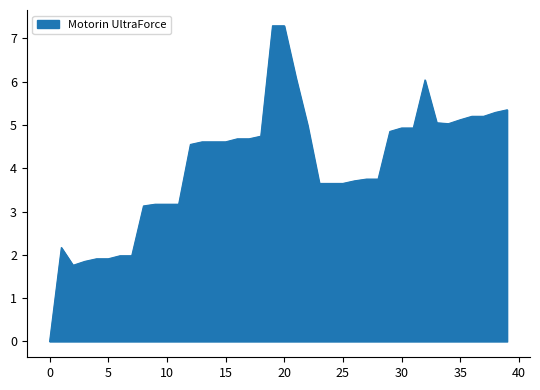

How many lines are shown in the chart?

1